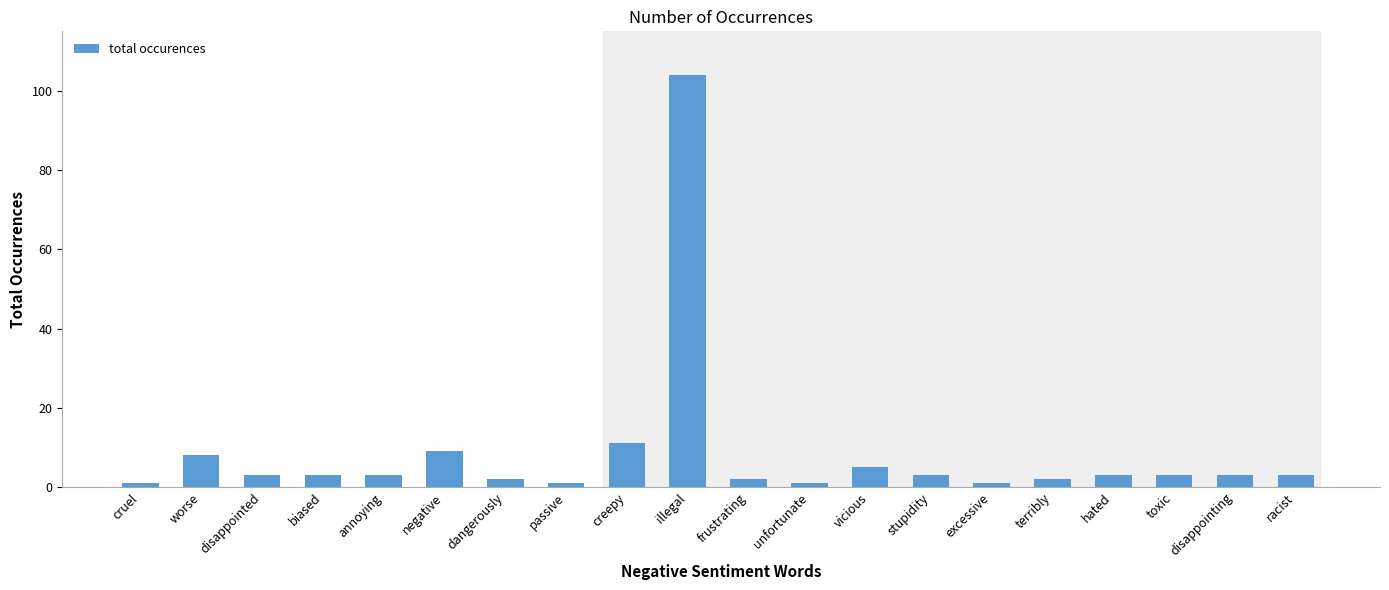

How many series are shown in this chart?

1